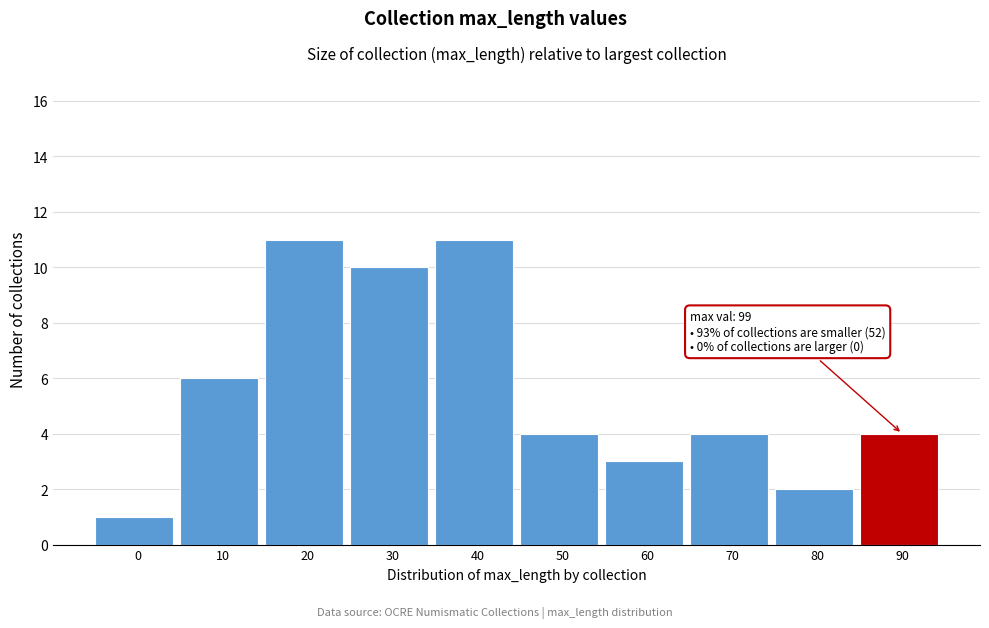

Reading left to right, extract all data points from this chart.

1	6	11	10	11	4	3	4	2	4